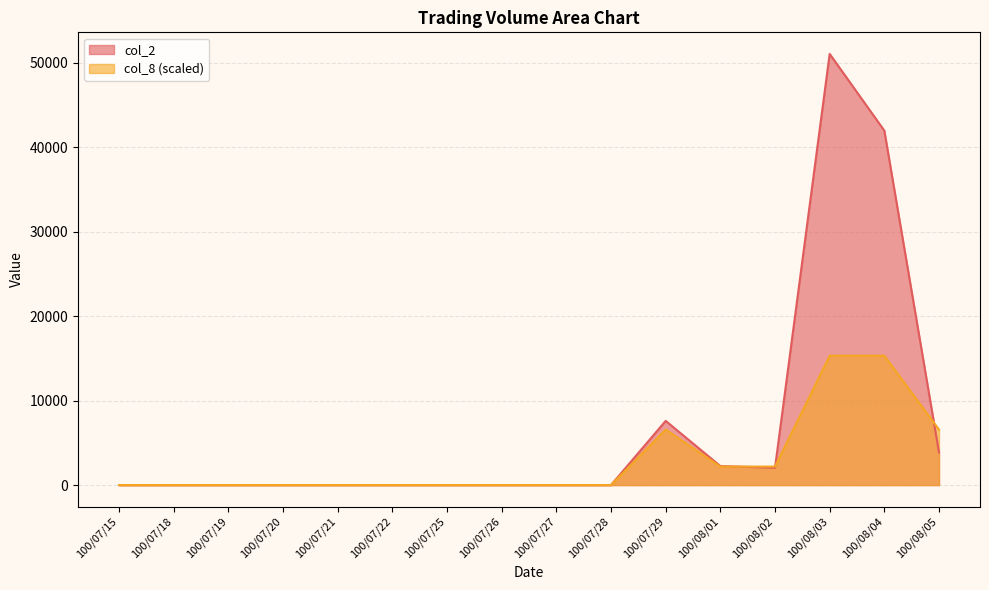

At which label is col_8 closest to 7658?

100/07/29